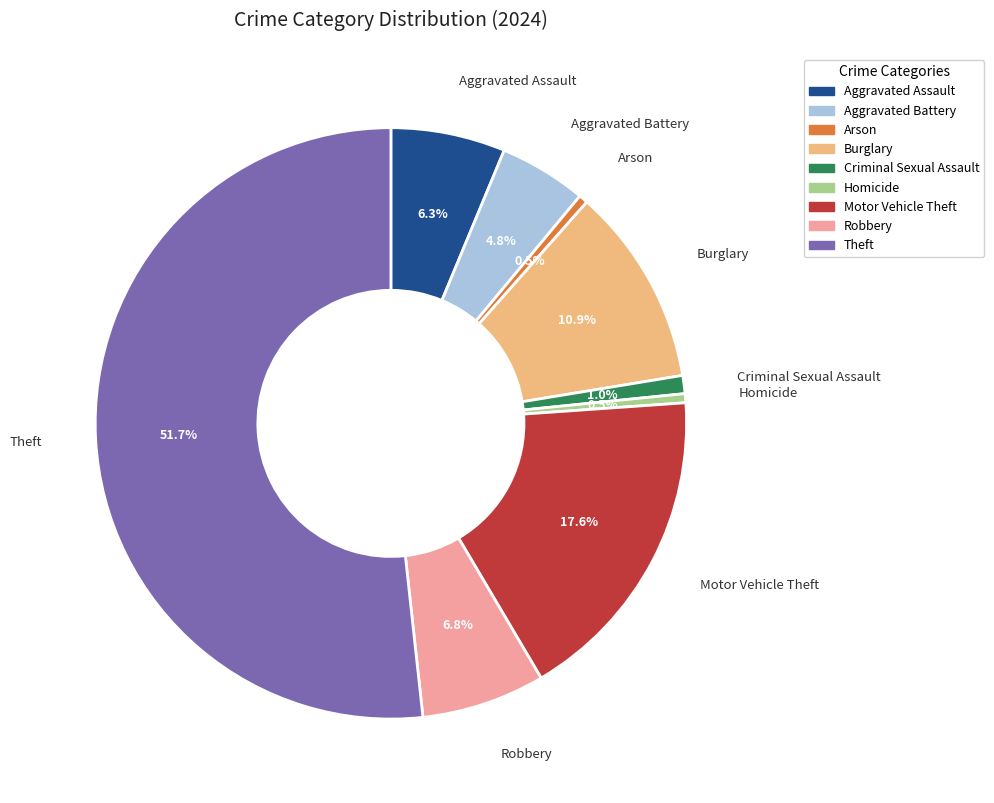

Do Aggravated Assault and Homicide together represent more than half of the pie?

No